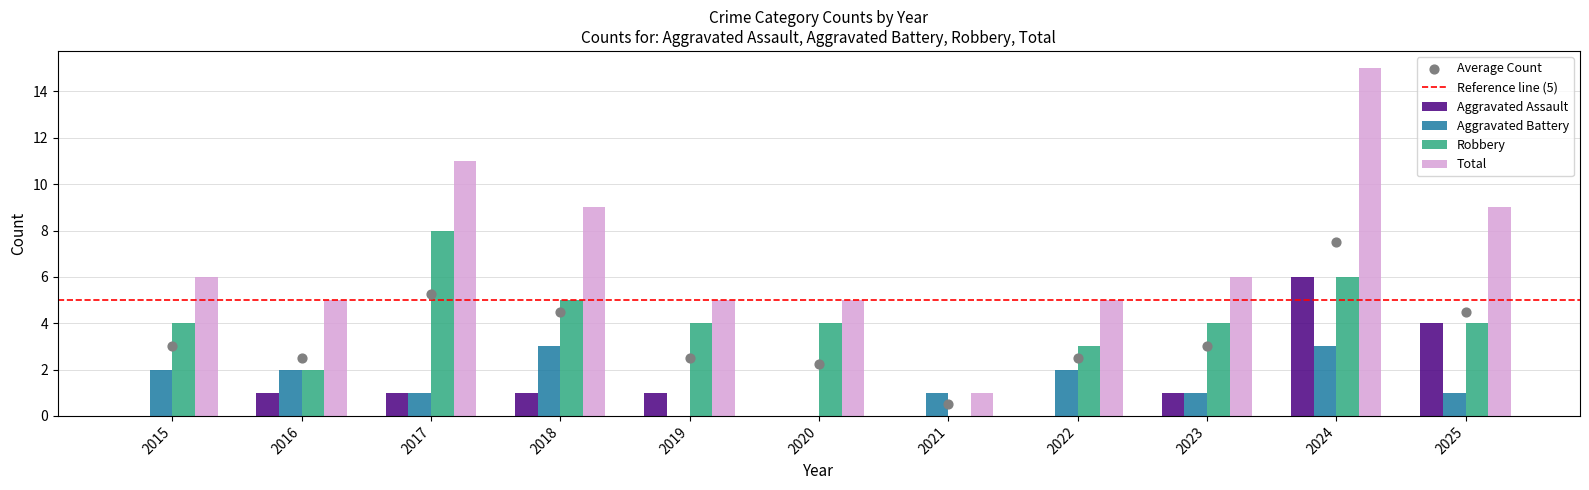

What are all the series names shown in the legend?

Aggravated Assault, Aggravated Battery, Robbery, Total